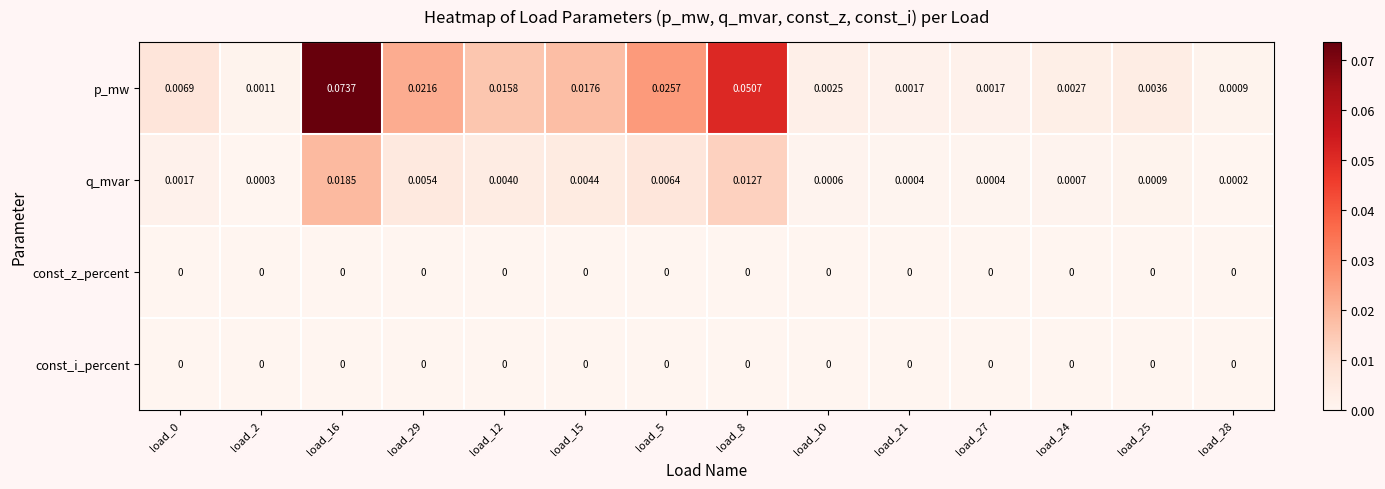

Is the value of p_mw at load_24 greater than the value of const_i_percent at load_16?

Yes